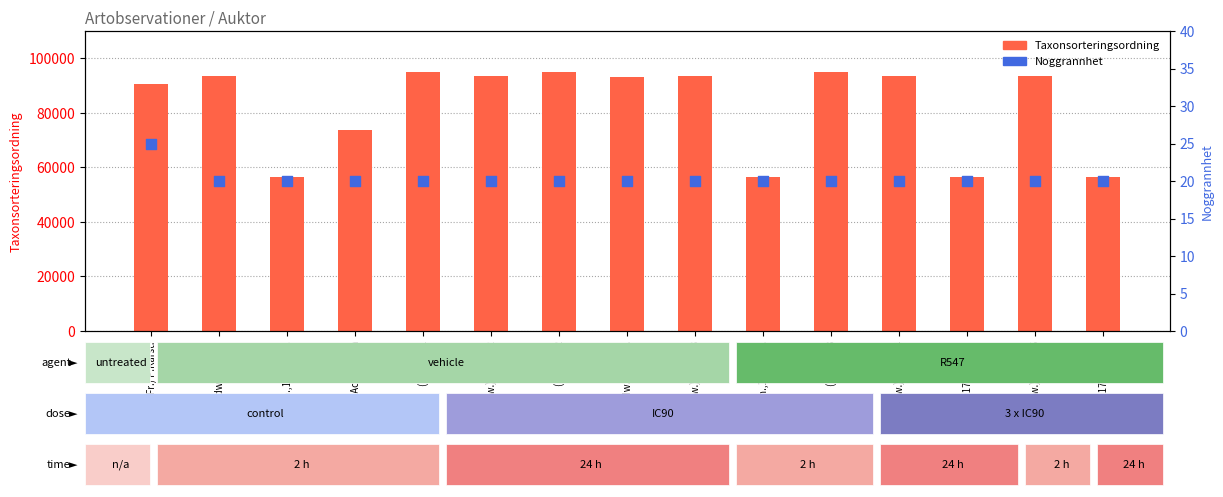

What are all the series names shown in the legend?

Taxonsorteringsordning, Noggrannhet